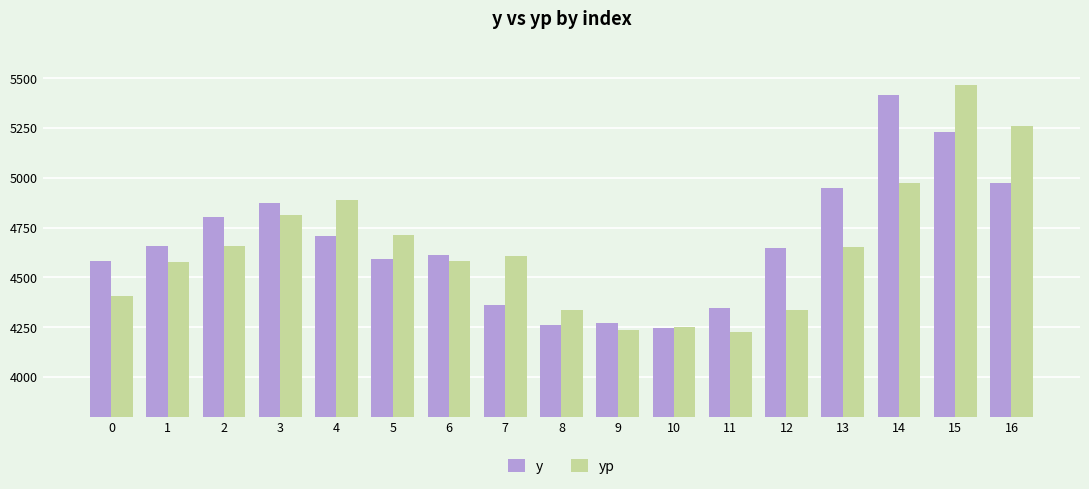

Which label corresponds to the largest value in the chart?

15